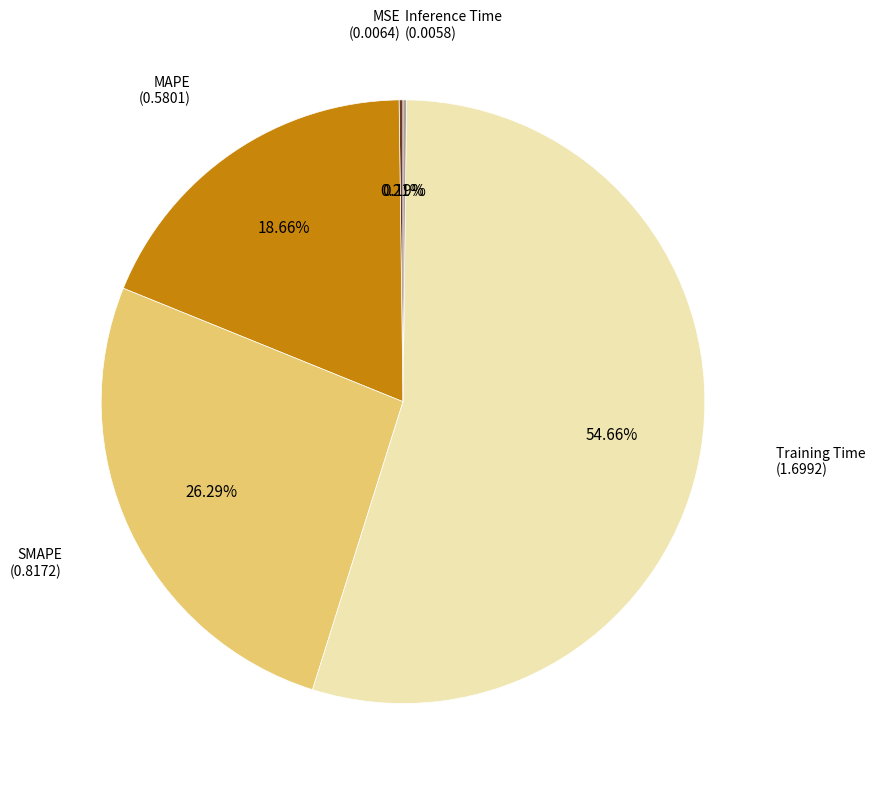

Is there a majority slice in this chart?

Yes